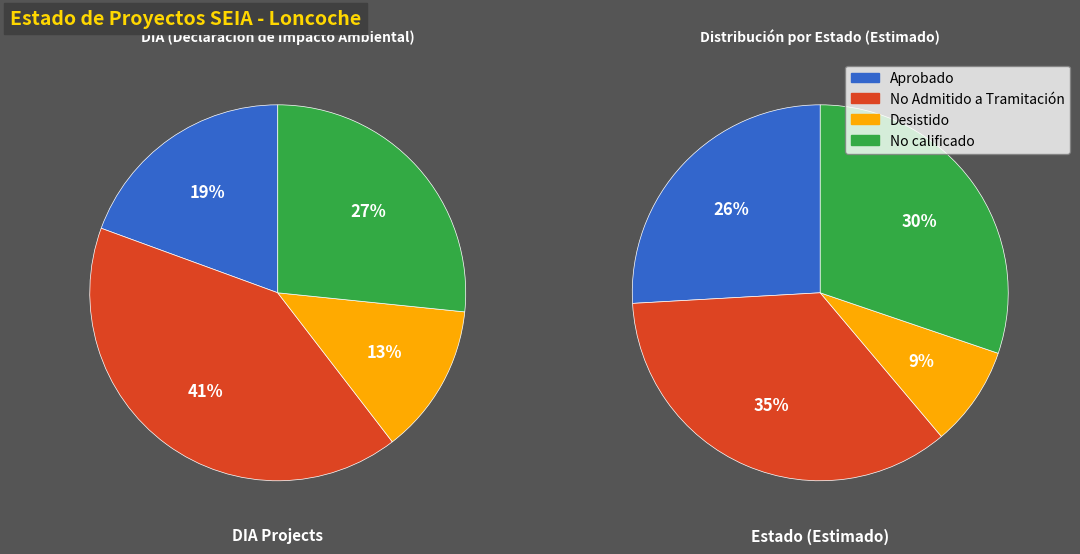

Does Aprobado account for over 50% of the chart?

No